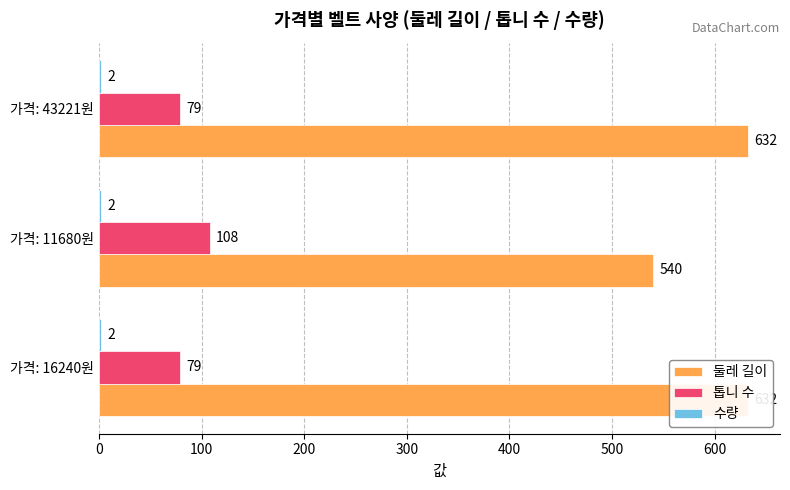

Which series has the largest range (max minus min)?

둘레 길이